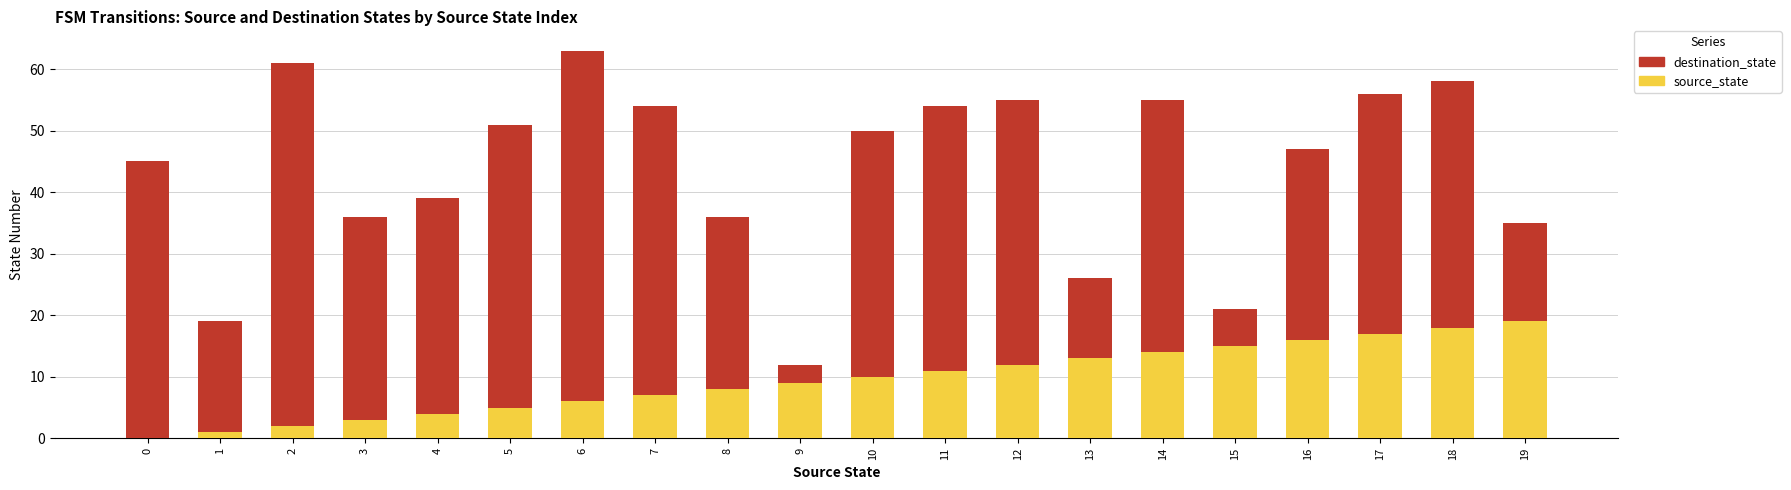

Are the bars horizontal?

No